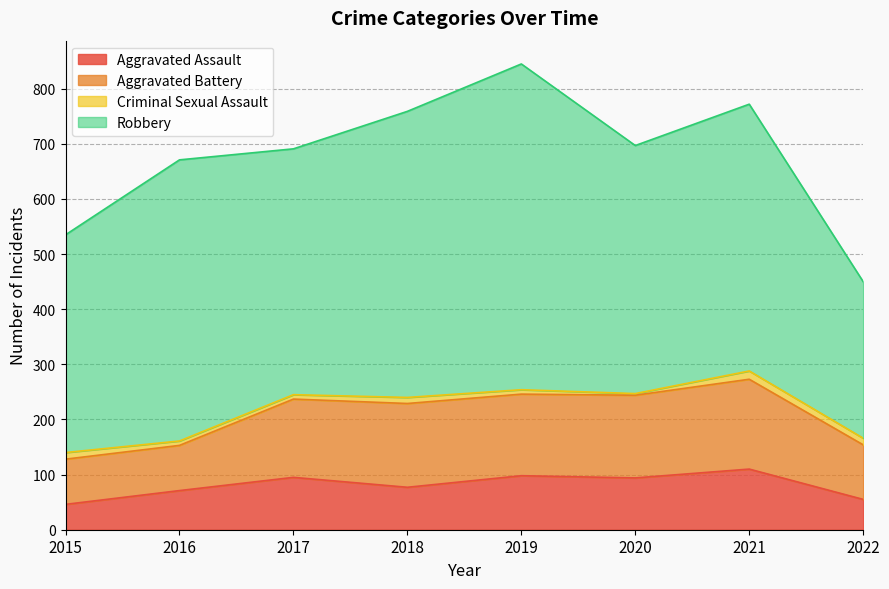

Which category has the highest value in the Criminal Sexual Assault series?

2021